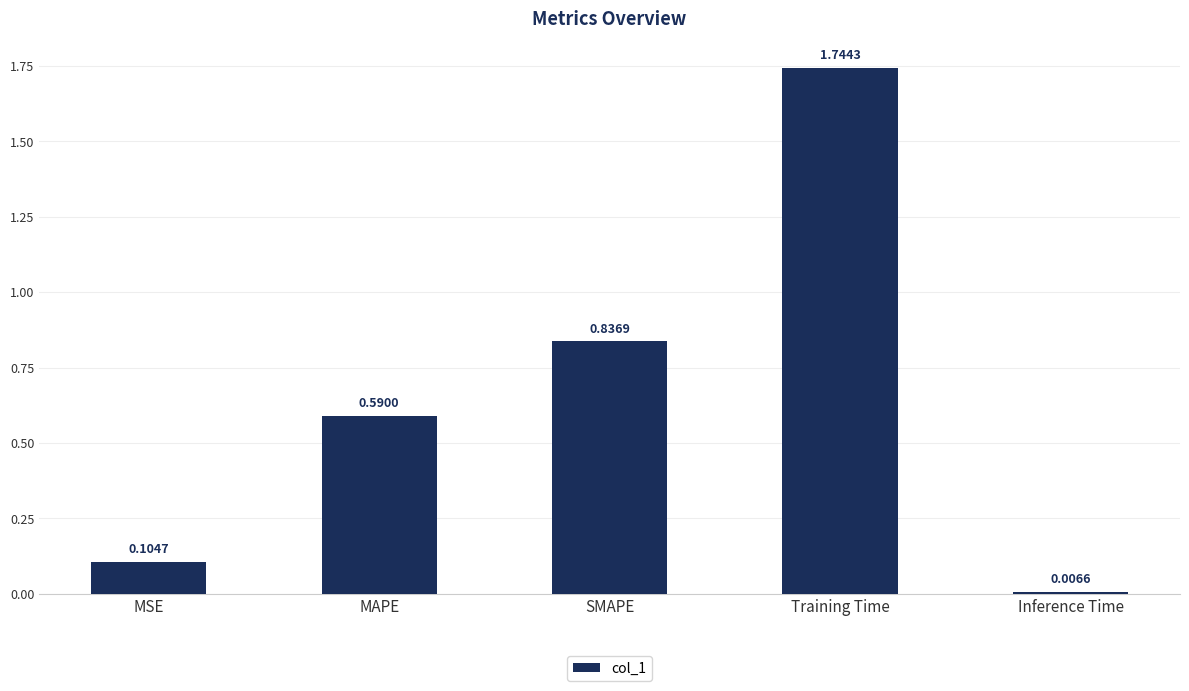

At which category does the chart reach its peak across all series?

Training Time